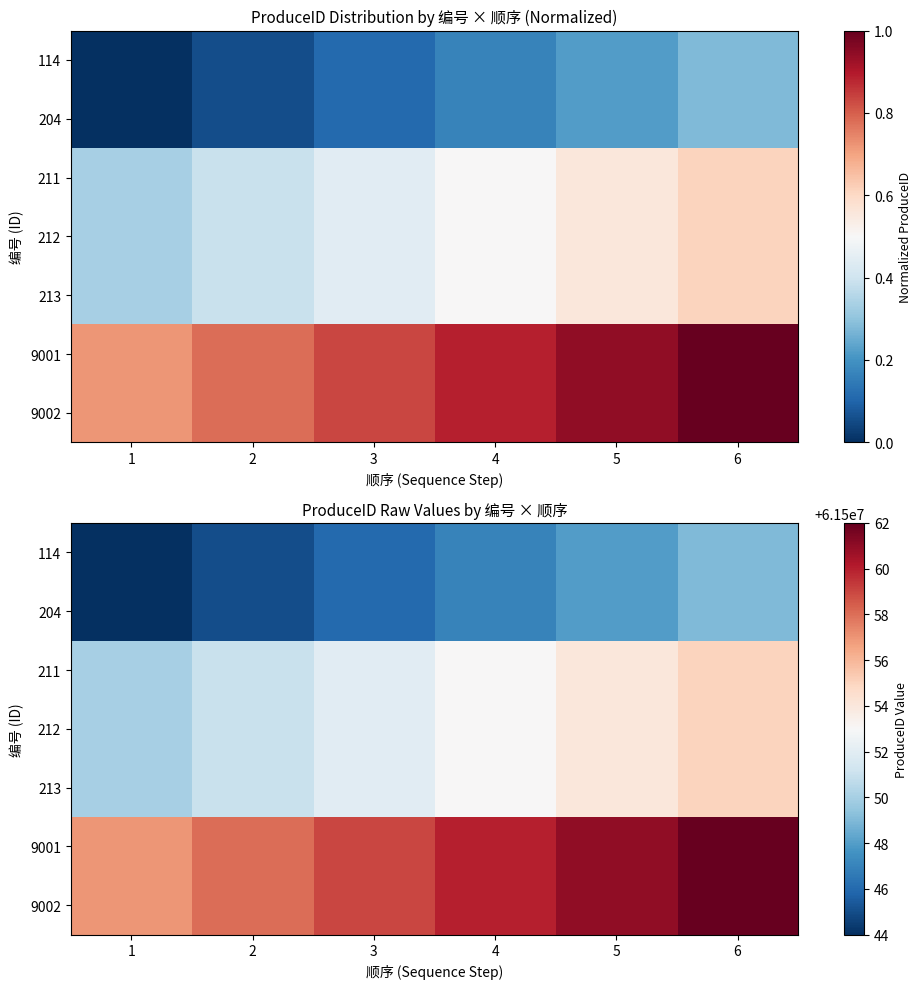

What is the difference between the 211 values at 3 and 4?

0.1